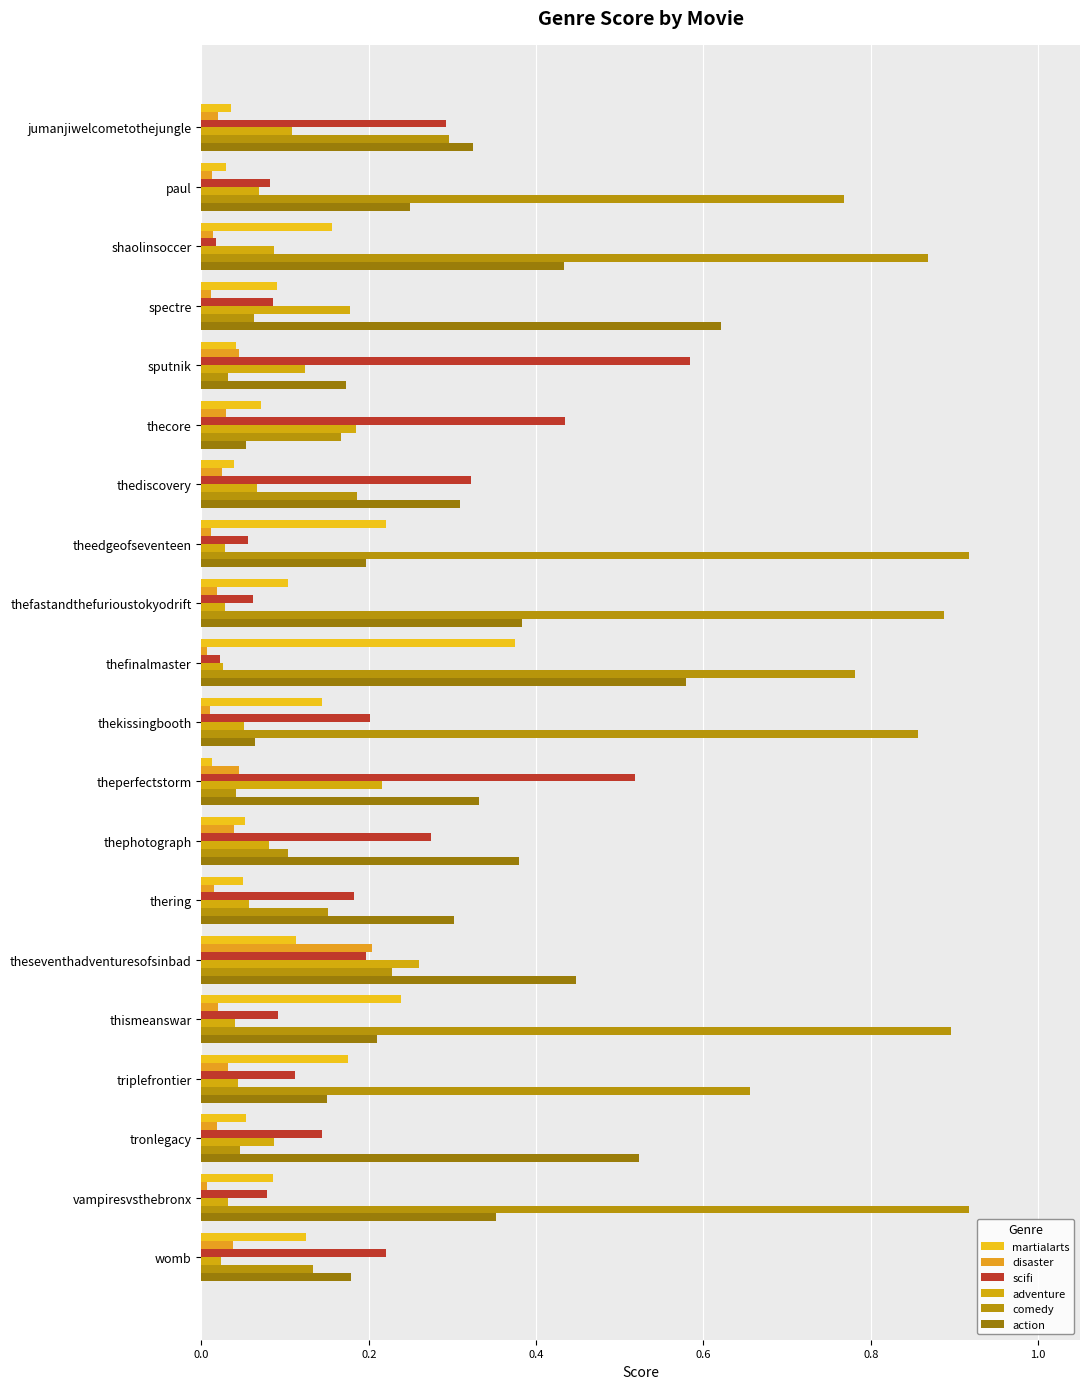

Which series has the largest range (max minus min)?

comedy